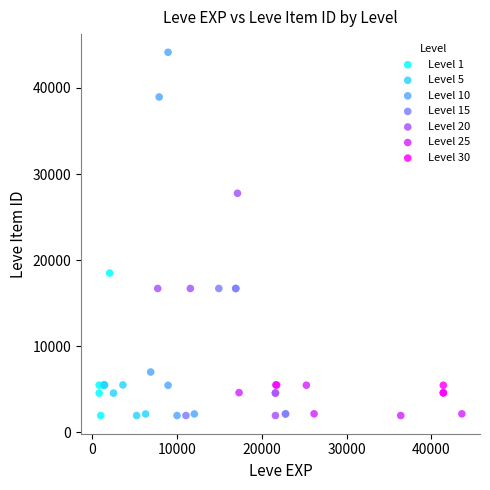

Which series has the largest Y range (max minus min)?

Level 10